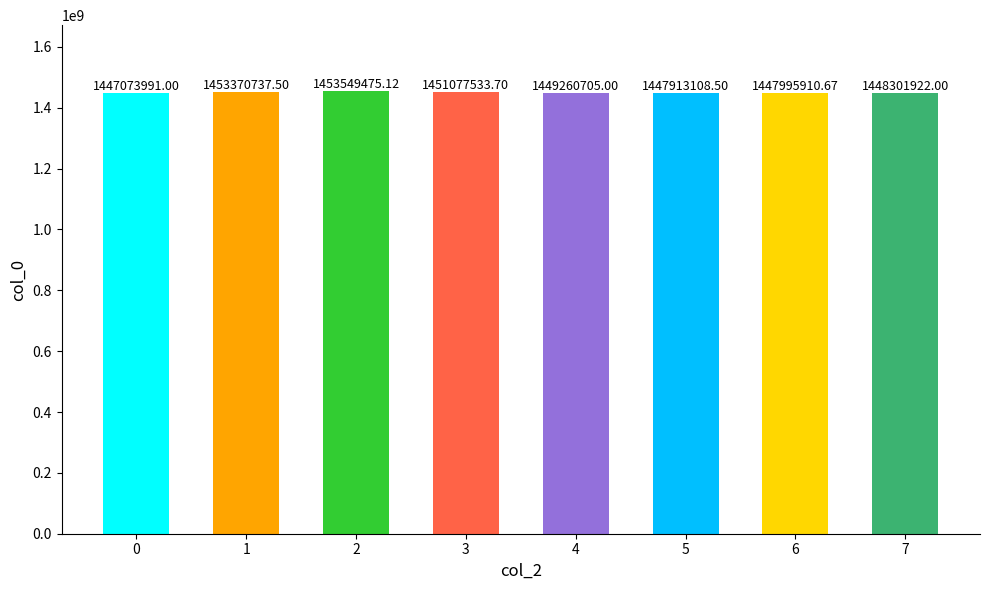

Reading right to left, list all the values displayed in this chart.

1448301922.0	1447995910.7	1447913108.5	1449260705.0	1451077533.7	1453549475.1	1453370737.5	1447073991.0